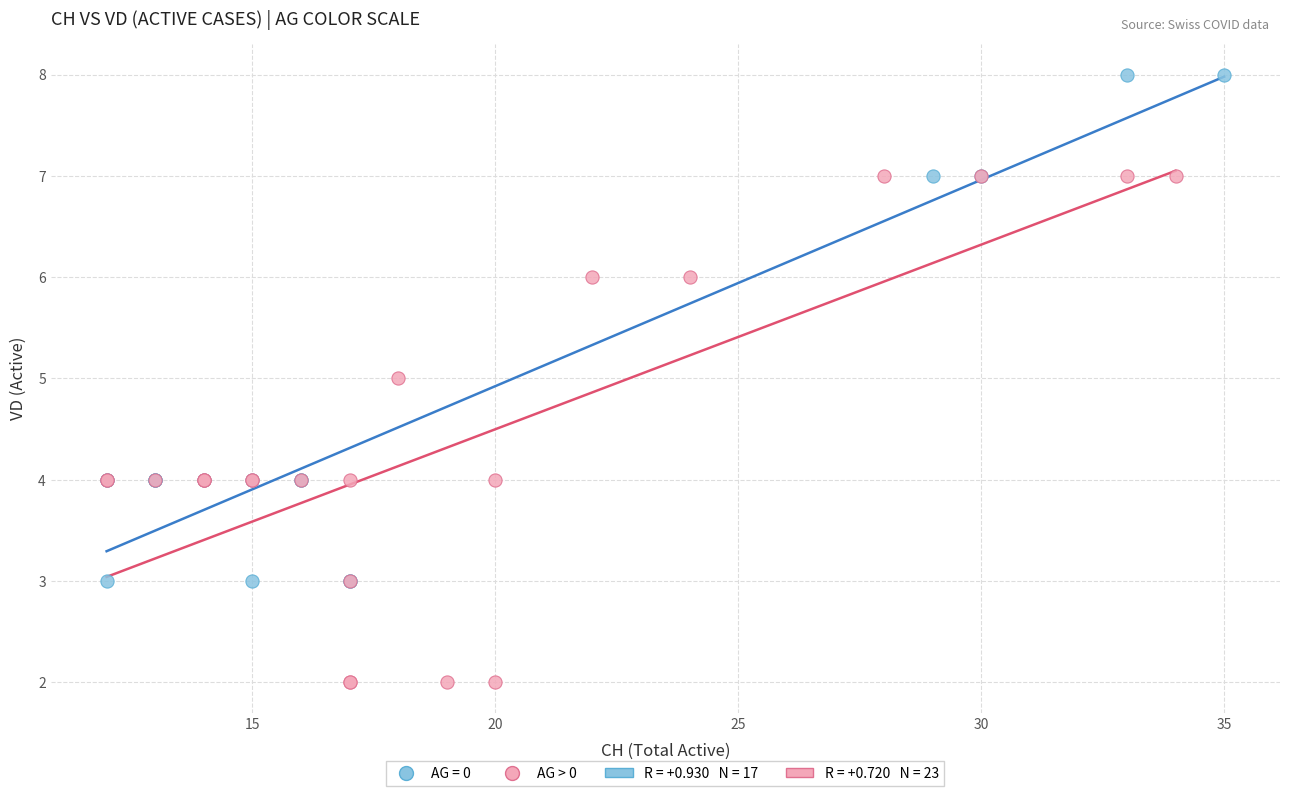

Which series contains the highest Y value?

AG = 0